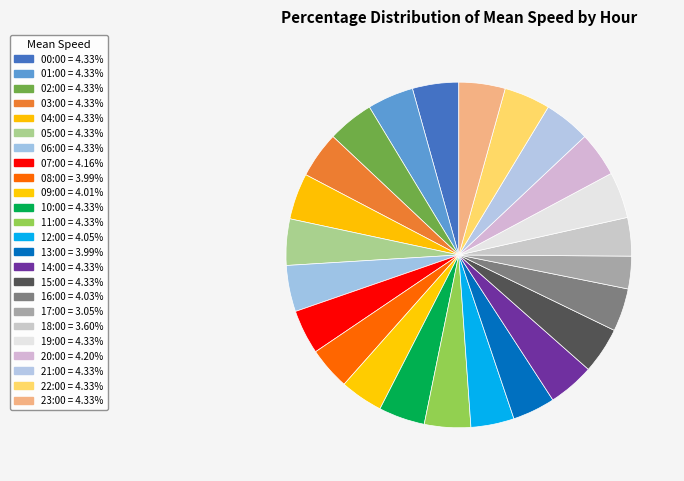

Count the number of slices in the pie.

24